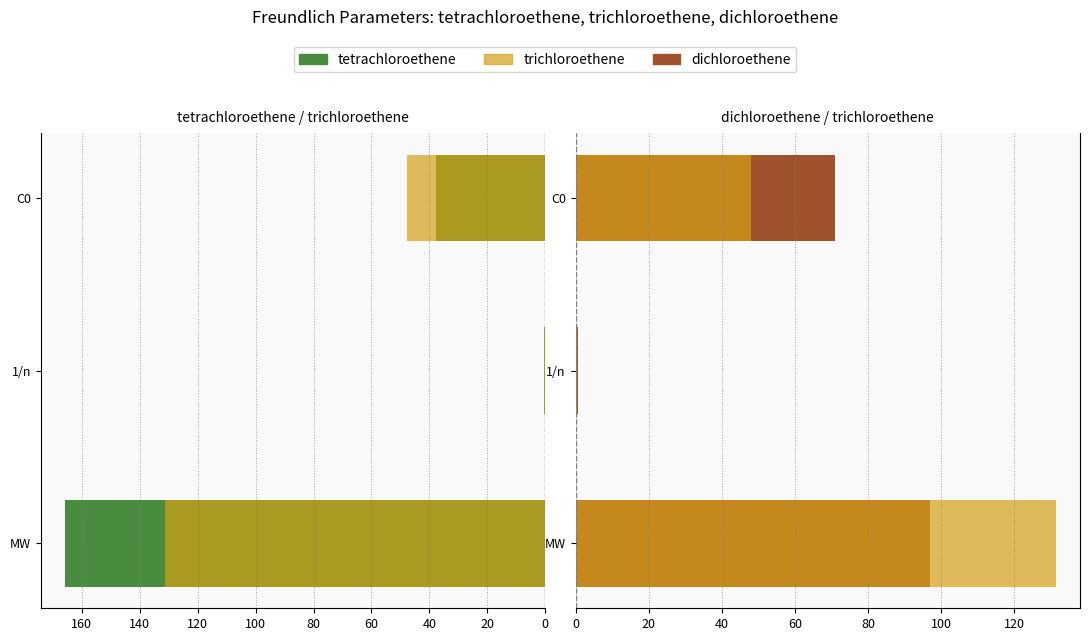

Which series has the largest total across all categories?

tetrachloroethene